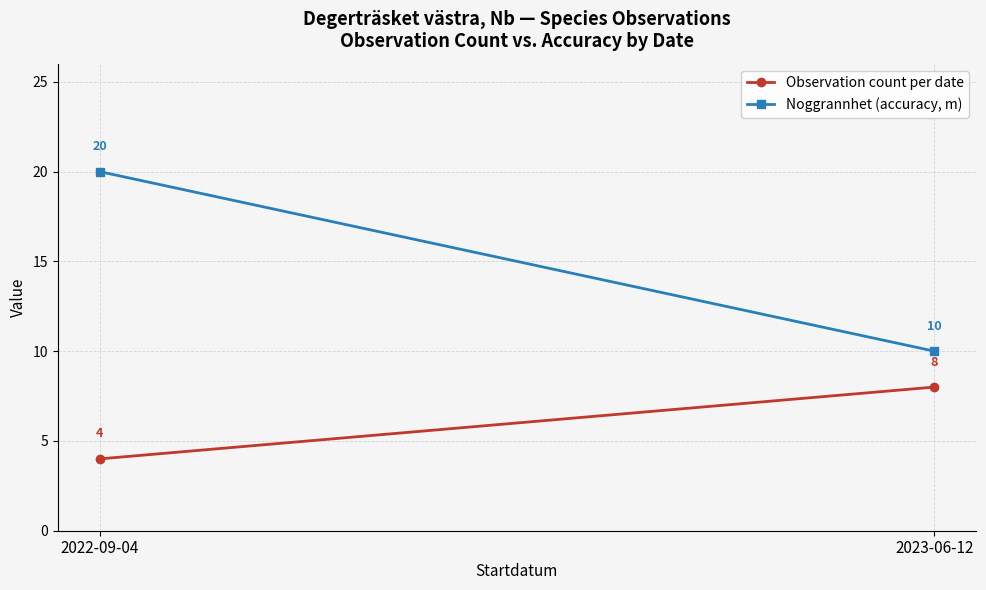

Which series has the largest total across all categories?

Noggrannhet (accuracy, m)